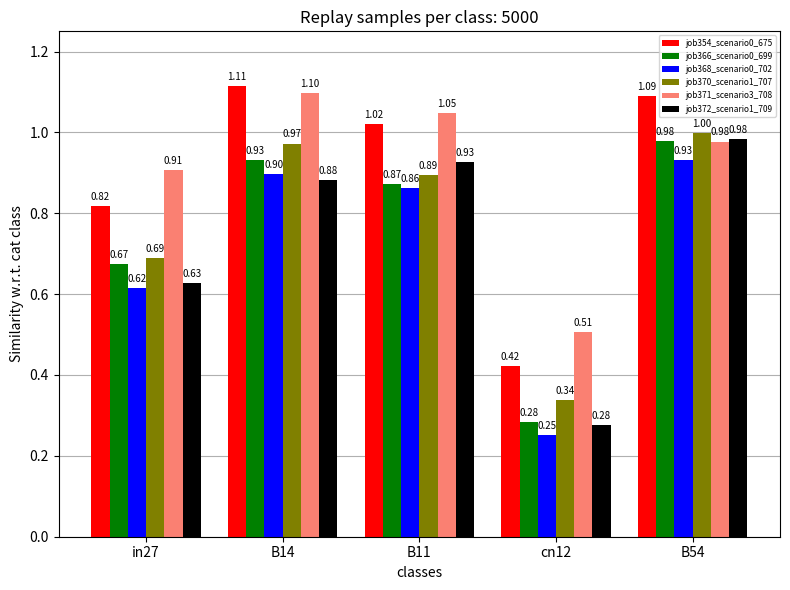

Is it true that job371_scenario3_708 equals 1.0 at B11?

True